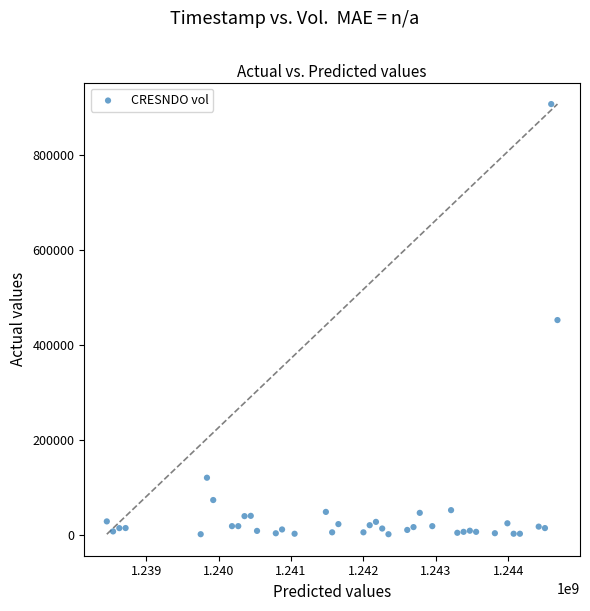

What is the range of X values (max minus min)?

6220800